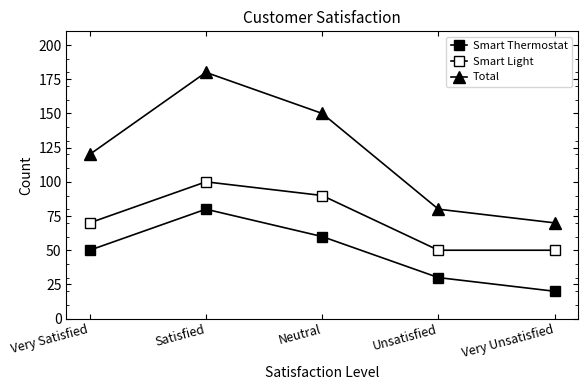

How many distinct data groups are displayed?

3